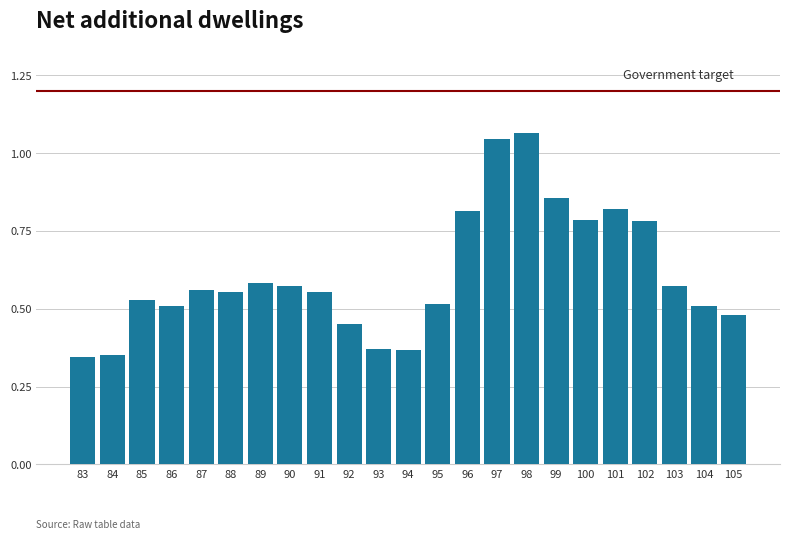

The value at 96 is 1.2. True or false?

False